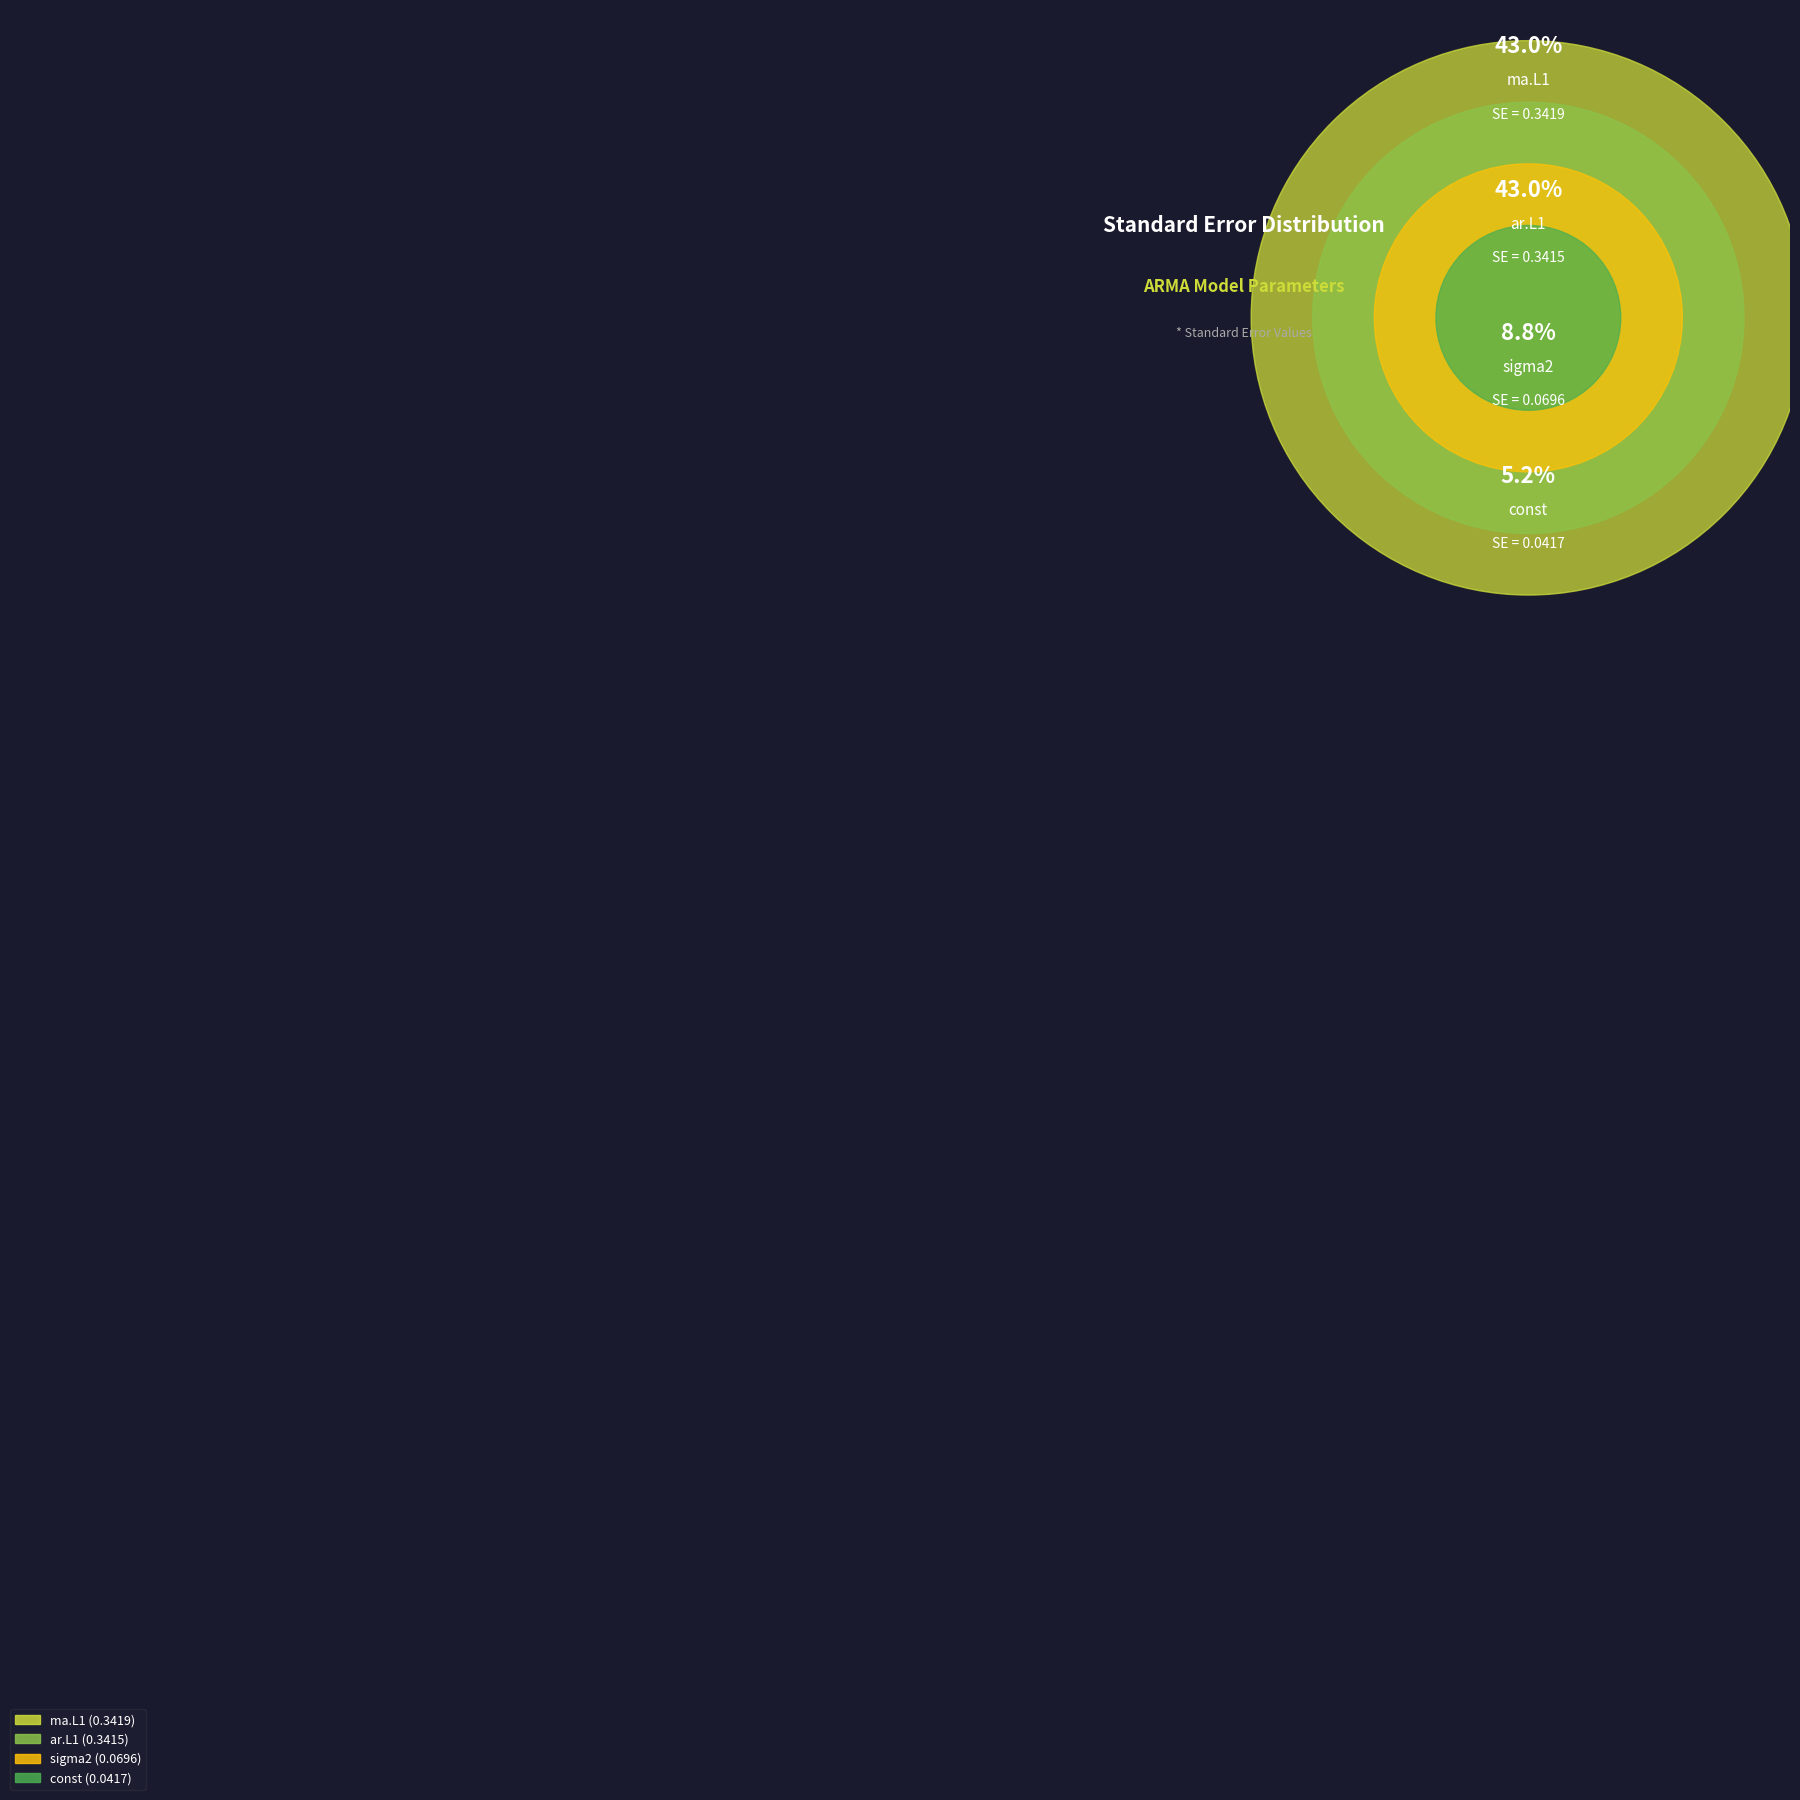

What is the smallest slice in the pie chart?

const